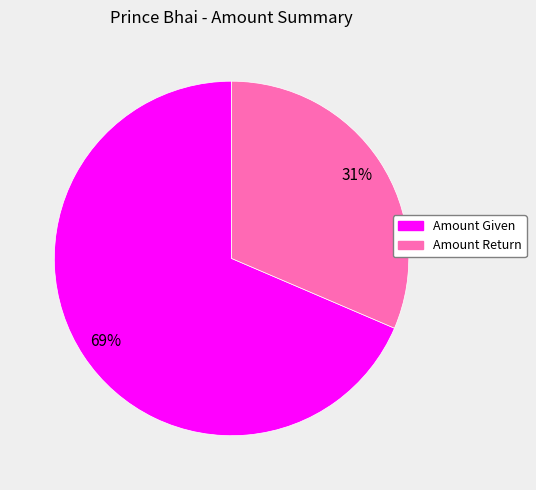

Rank the categories by value from highest to lowest.

Amount Given, Amount Return